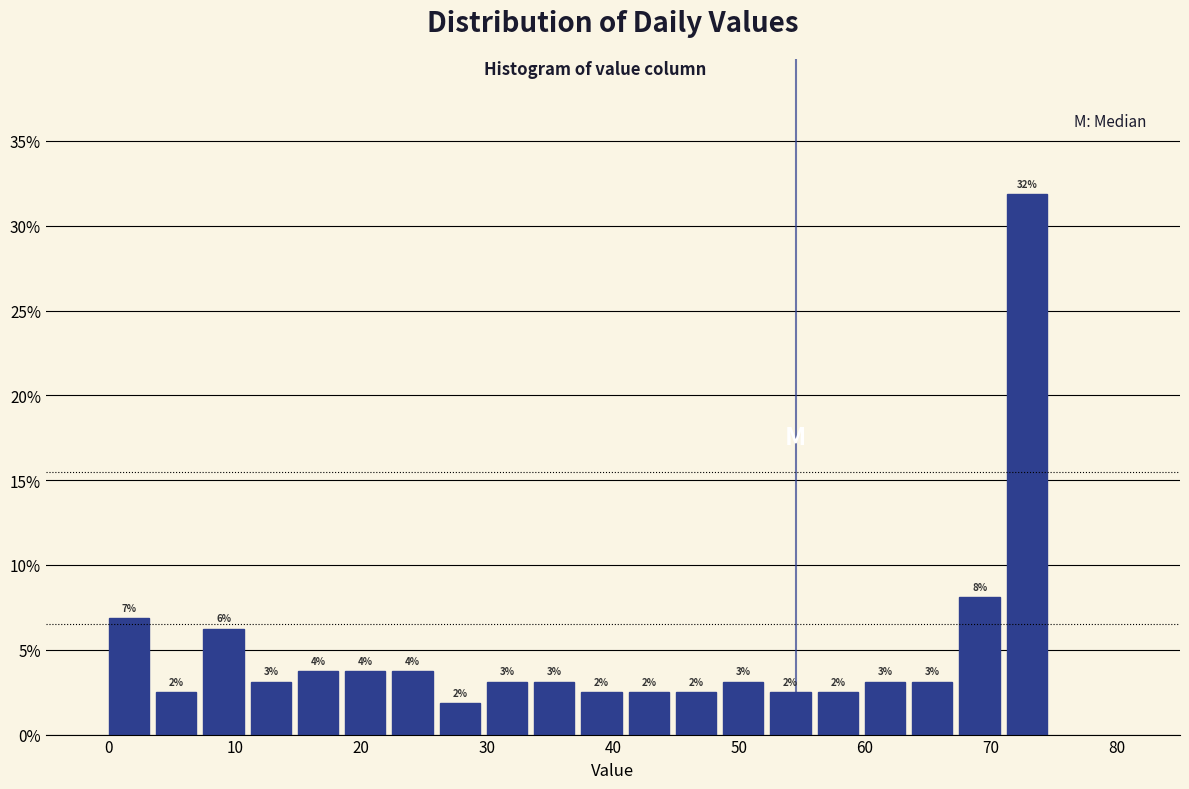

Around what value on the x-axis is the tallest bar? Give the approximate position of its centre, as read against the axis.

73